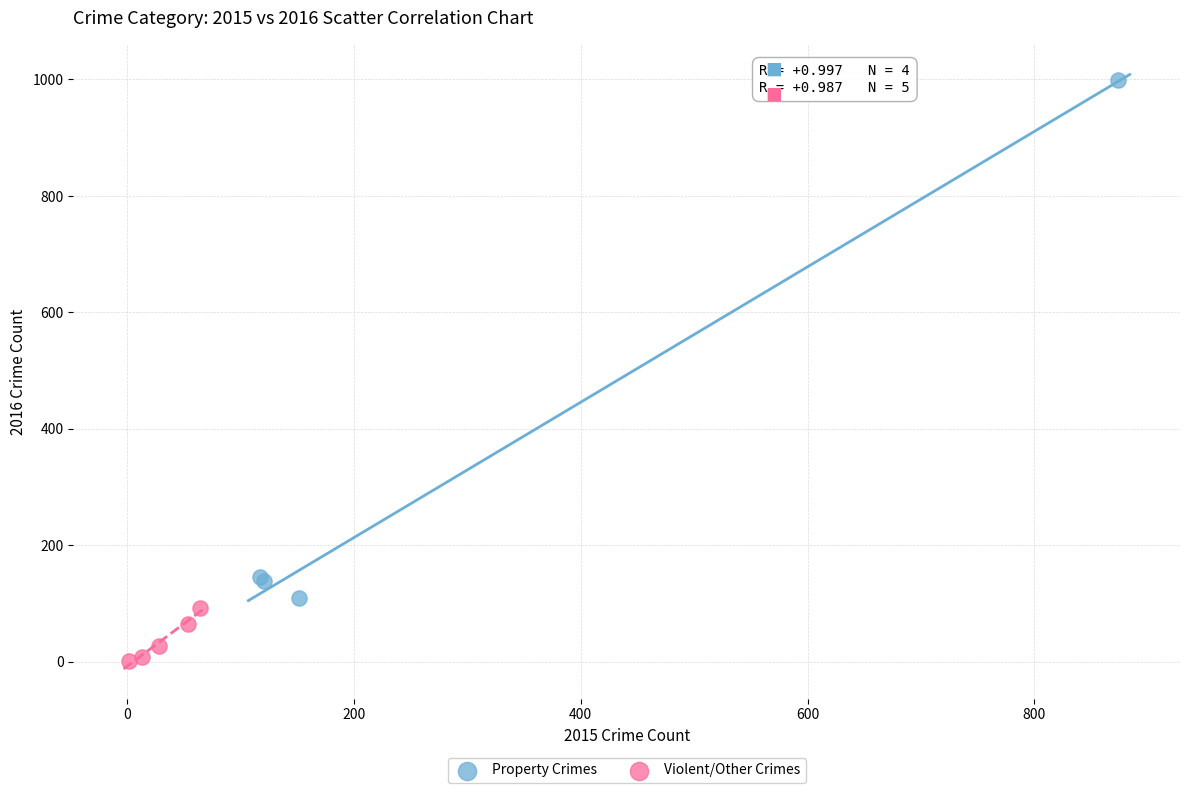

Which series has the widest spread of Y values?

Property Crimes